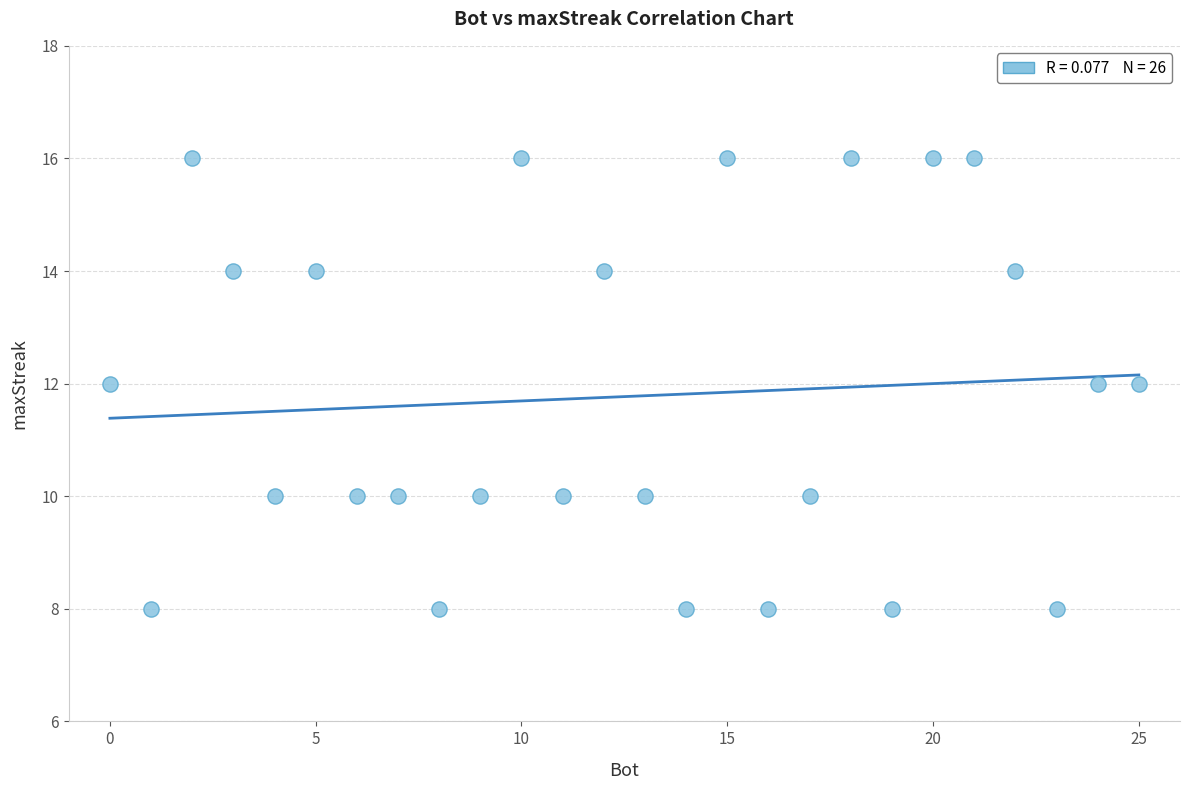

What is the range of X values (max minus min)?

25